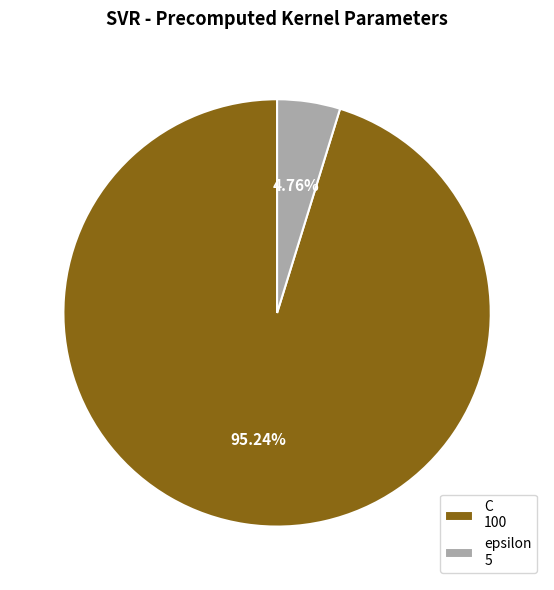

What percentage is NOT represented by C?

4.8%